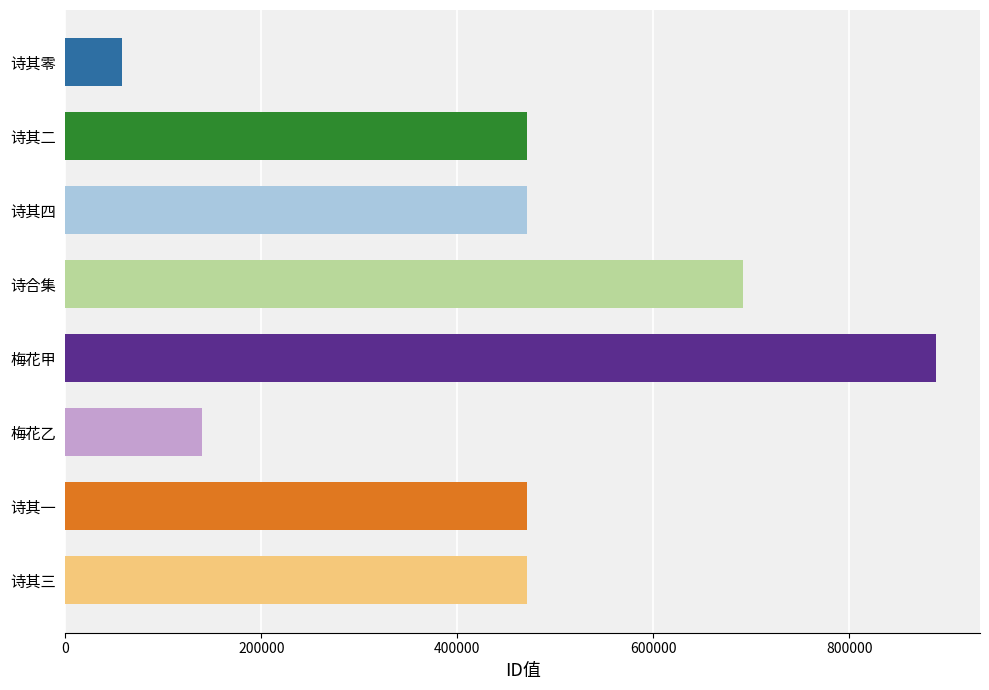

True or false: the data shows 691580 at 诗合集.

True